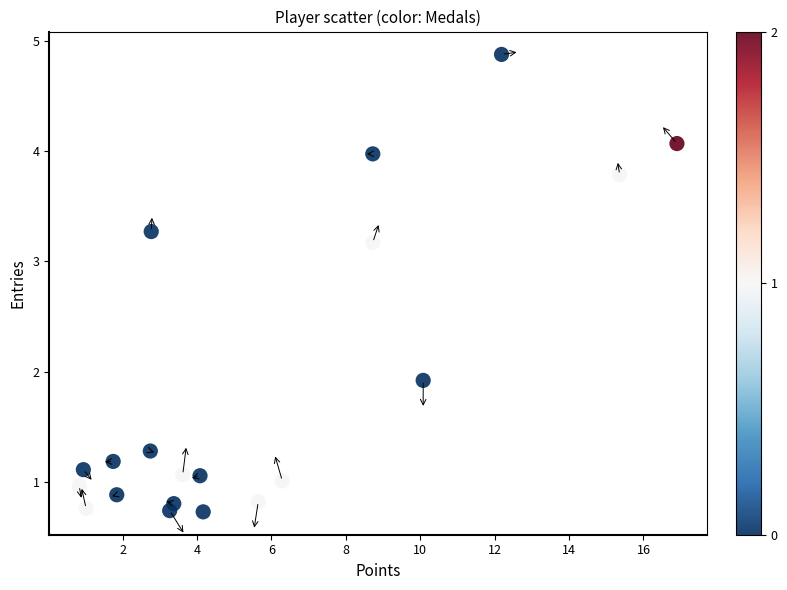

What is the range of X values (max minus min)?

16.1